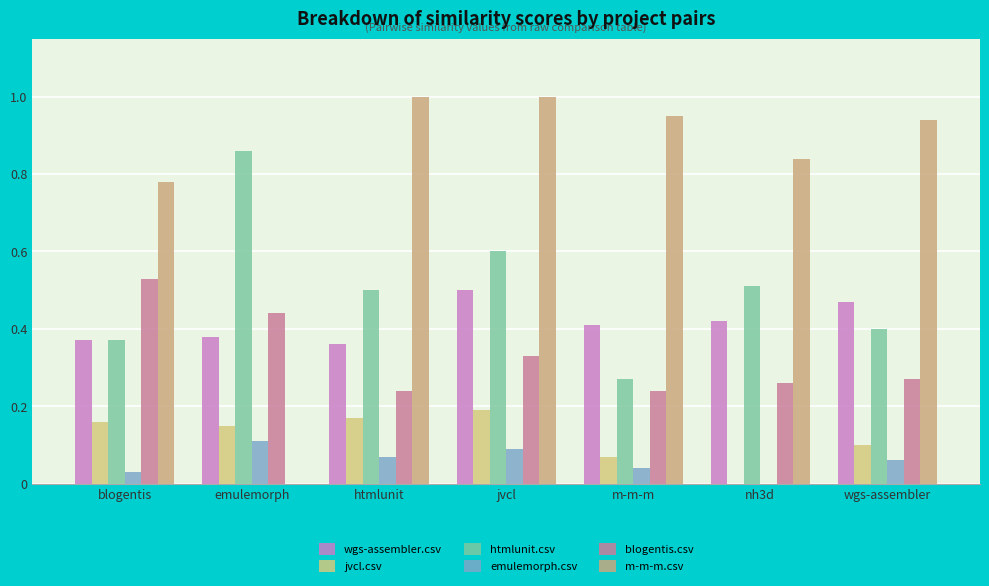

Count the number of categories in the chart.

7